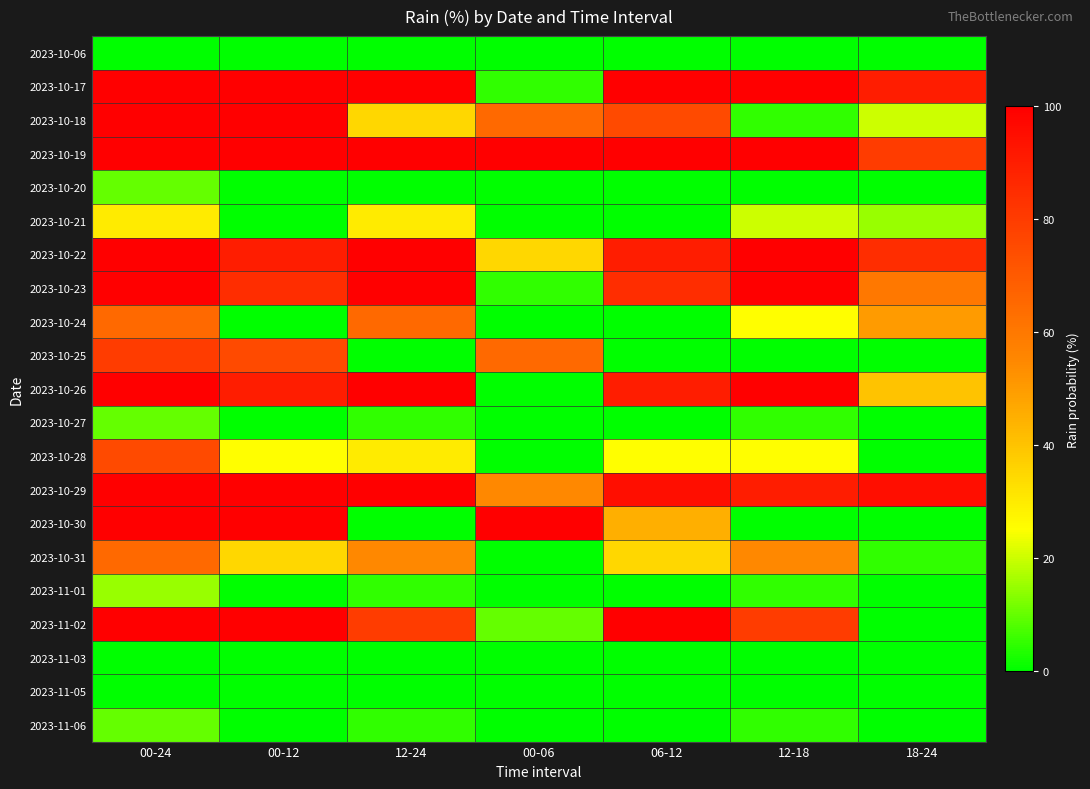

Rank the series by their maximum value, from highest to lowest.

2023-10-17, 2023-10-18, 2023-10-19, 2023-10-22, 2023-10-23, 2023-10-26, 2023-10-29, 2023-10-30, 2023-11-02, 2023-10-25, 2023-10-28, 2023-10-24, 2023-10-31, 2023-10-21, 2023-11-01, 2023-10-20, 2023-10-27, 2023-11-06, 2023-10-06, 2023-11-03, 2023-11-05